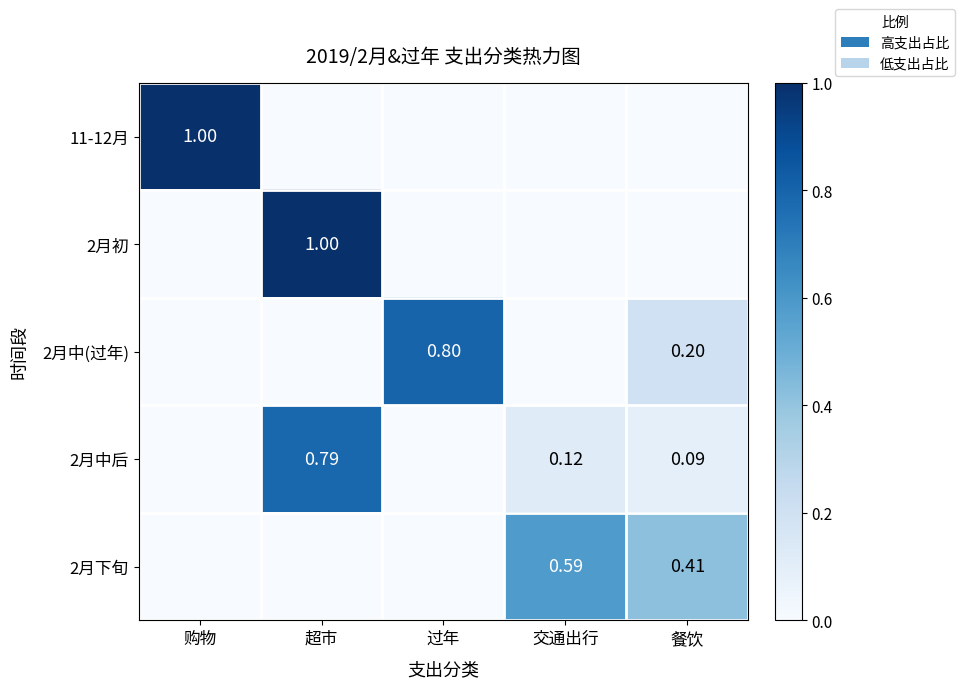

Rank the series at 购物 from lowest to highest value.

2月初, 2月中(过年), 2月中后, 2月下旬, 11-12月